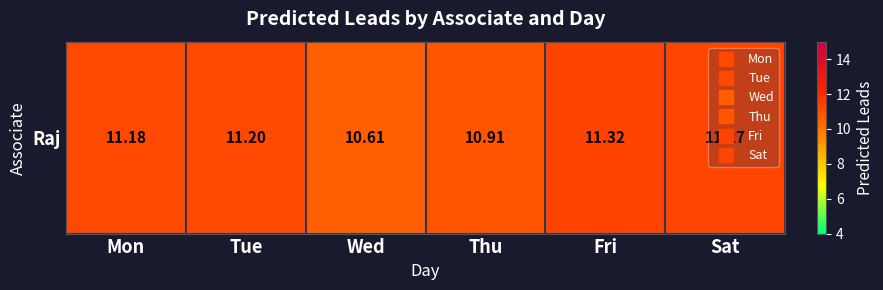

Which has a higher value, Fri or Thu?

Fri